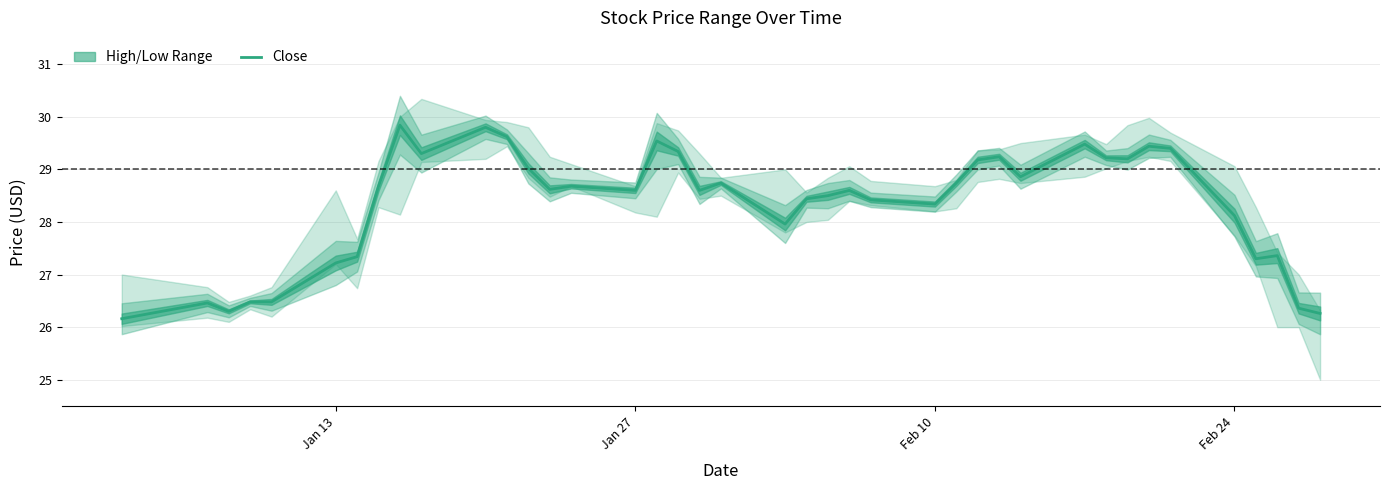

What is the highest value of the Close series?

29.8